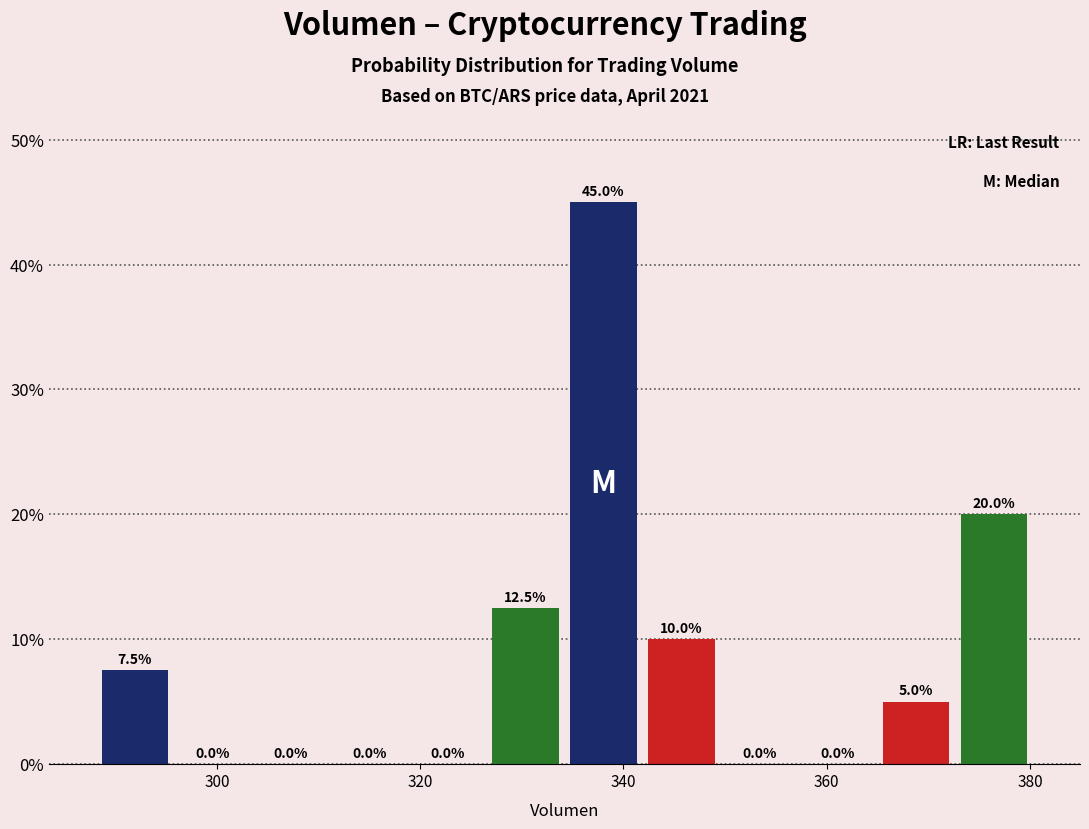

Read against the x-axis, roughly where is the centre of the tallest bar?

338